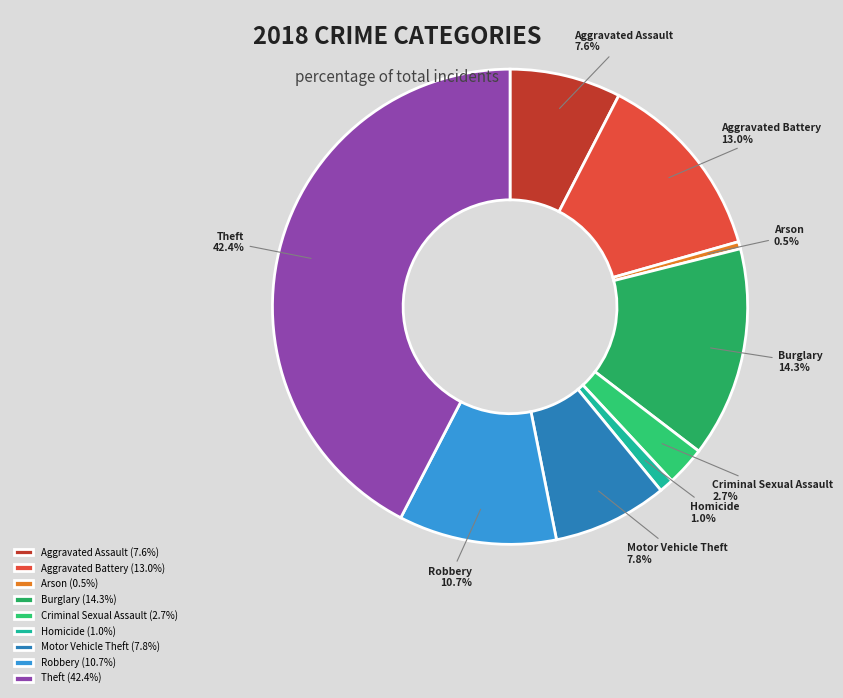

Is Arson the majority of the pie?

No